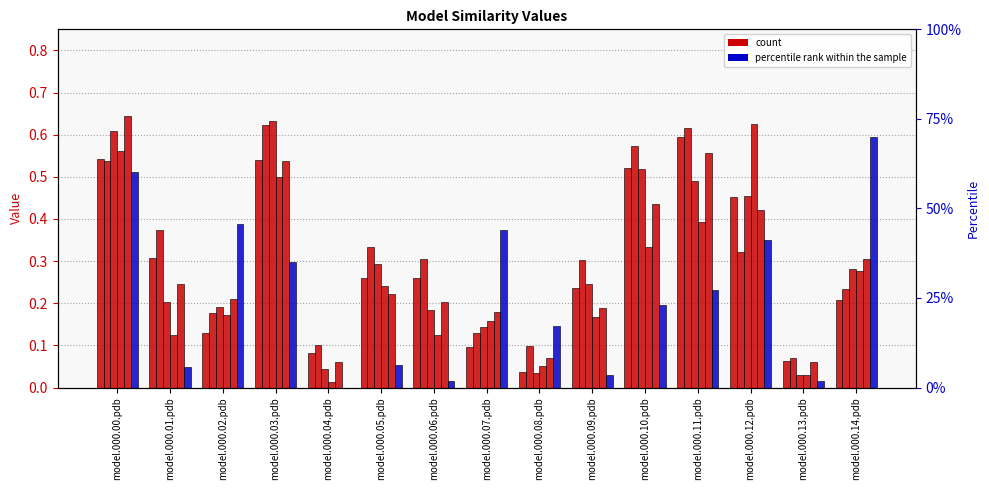

What is the greatest value displayed?

0.6